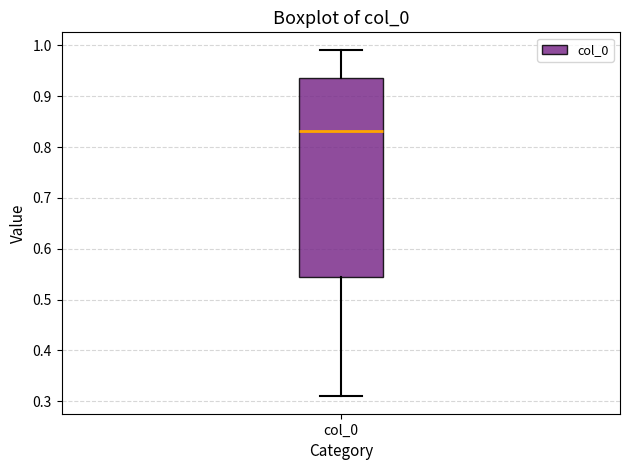

Where is the lower edge of the box for col_0 on the y-axis? The values are not printed on the chart, so give them approximately, as read against the axis.

0.55